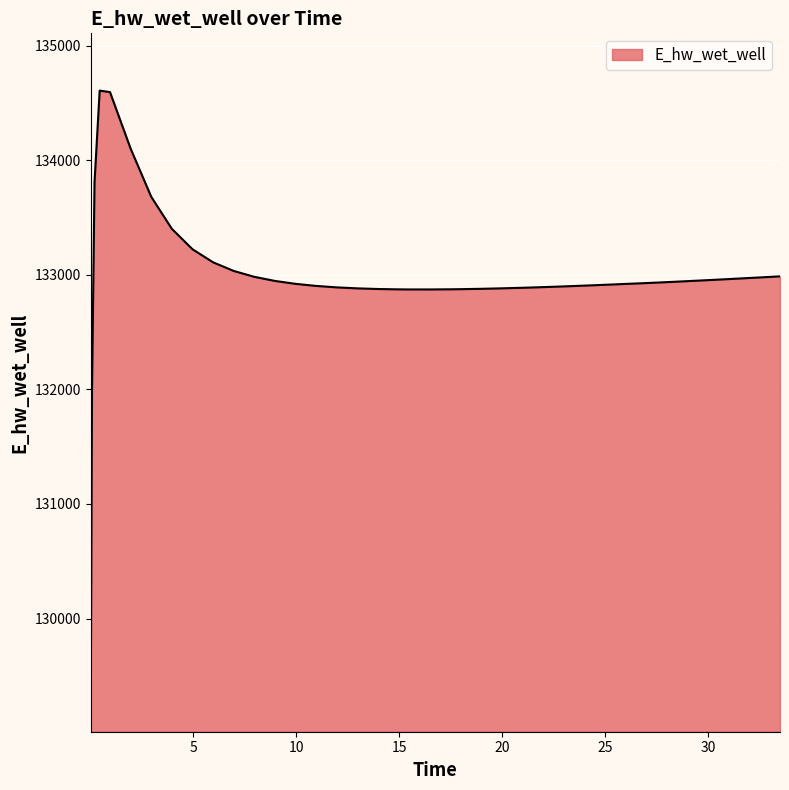

What is the difference between the maximum and minimum values?

5544.1